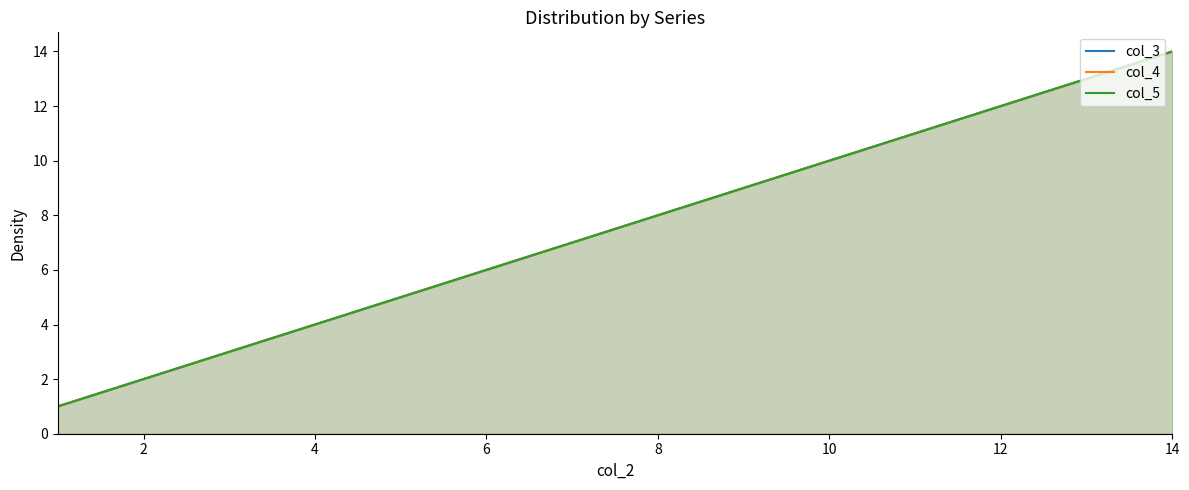

What is the label of the 12th point from the right?

4